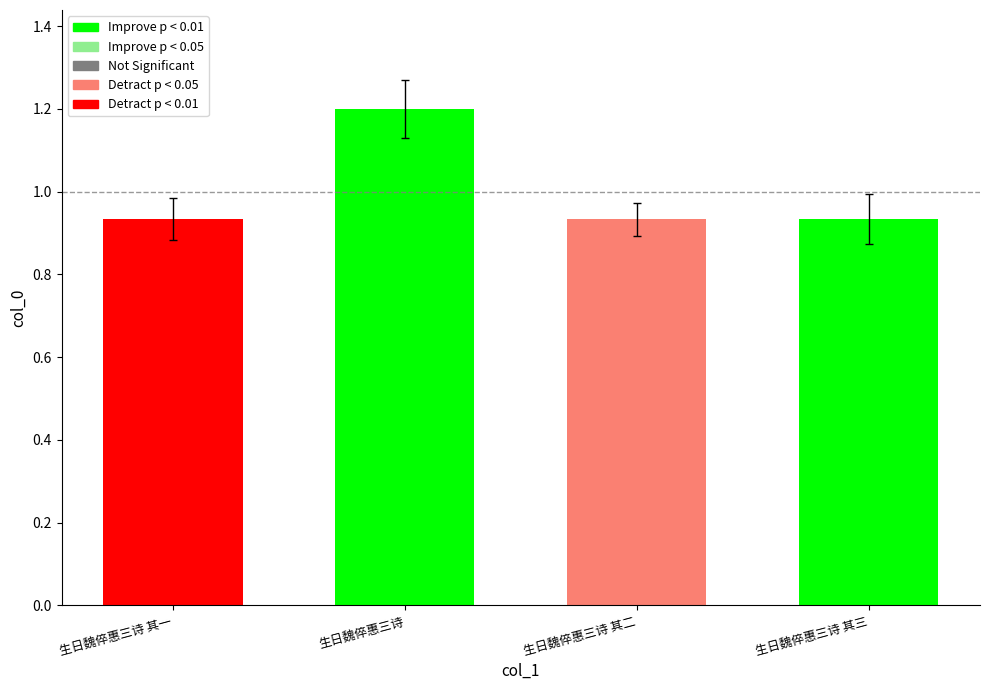

Between 生日魏倅惠三诗 and 生日魏倅惠三诗 其一, which is larger?

生日魏倅惠三诗